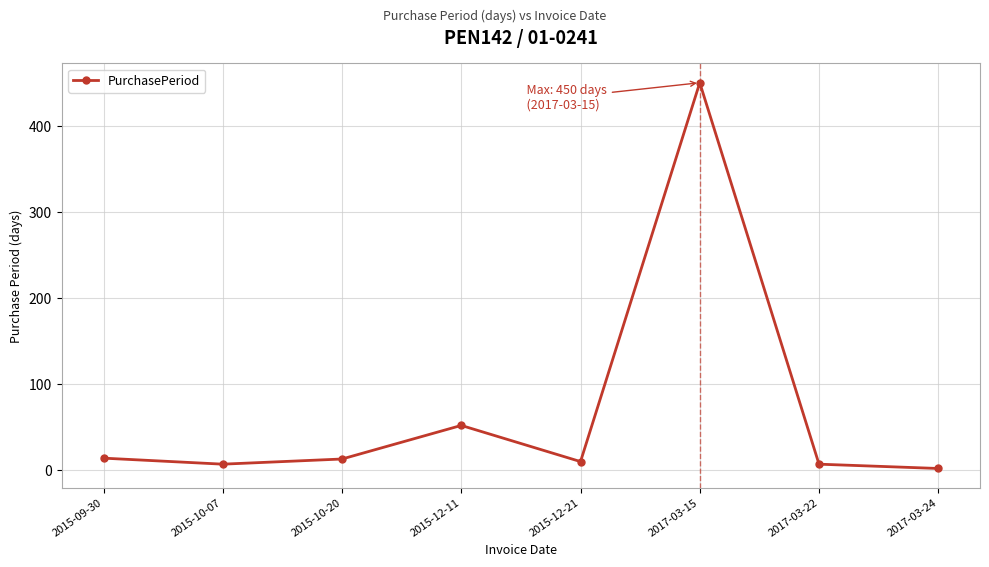

Where does the data first go above 13?

2015-09-30